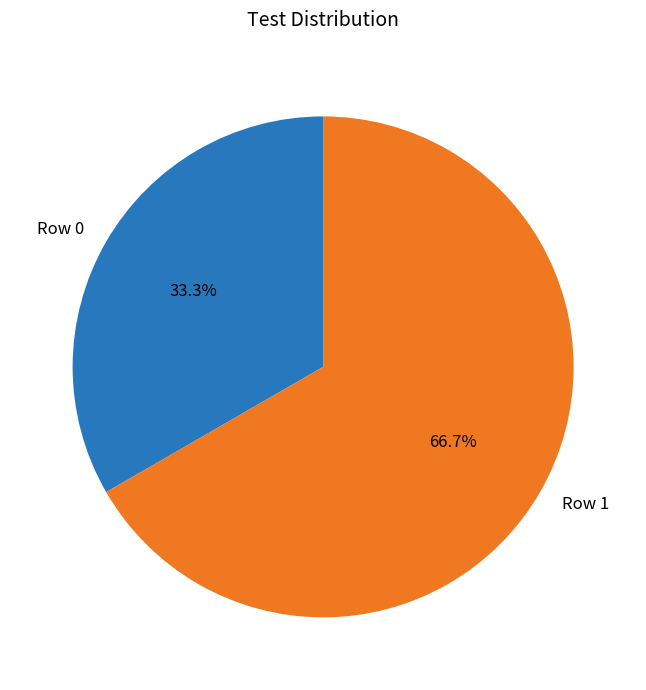

To the nearest percent, what is the combined percentage of Row 1 and Row 0?

100%